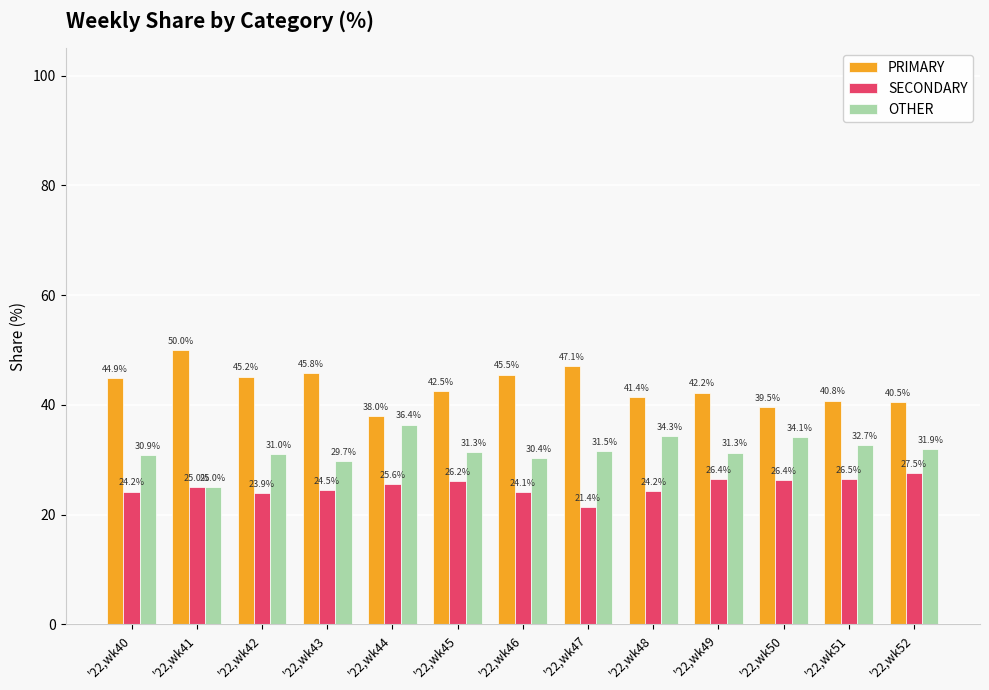

What is the minimum value shown in the chart?

21.4